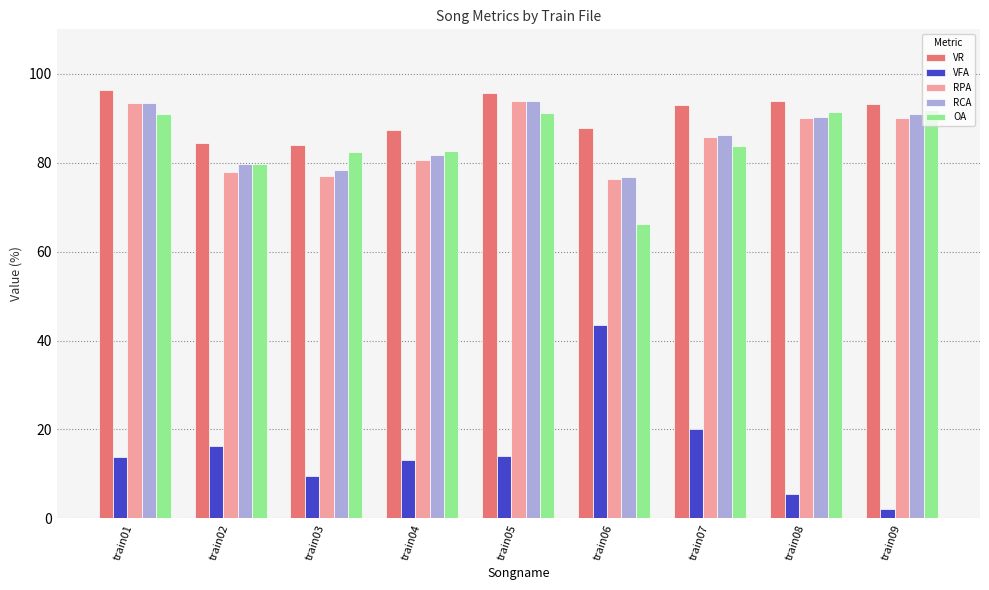

At how many categories does at least one series exceed 89?

5